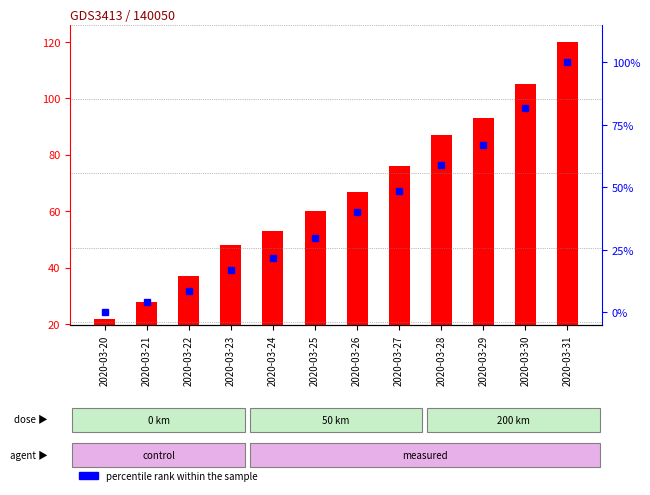

What are all the series names shown in the legend?

transformed count, percentile rank within the sample